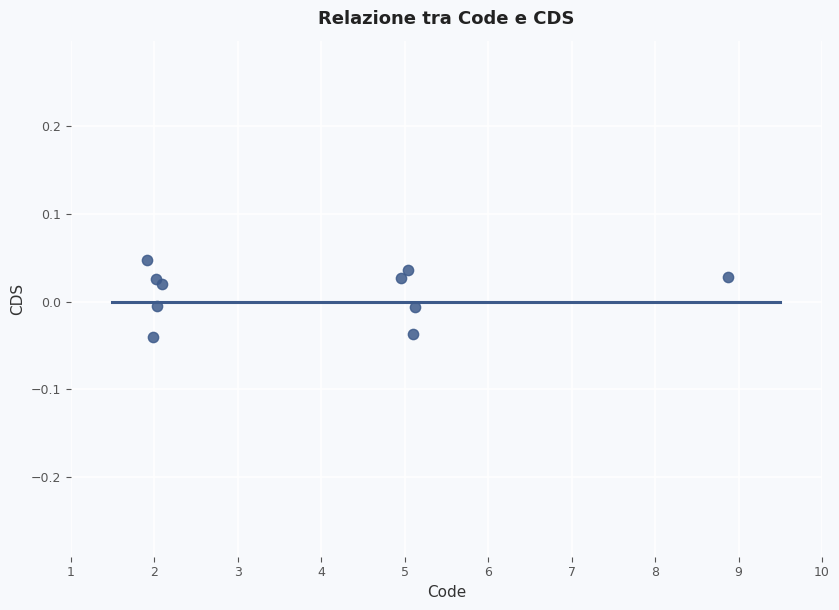

What is the range of X values (max minus min)?

7.0